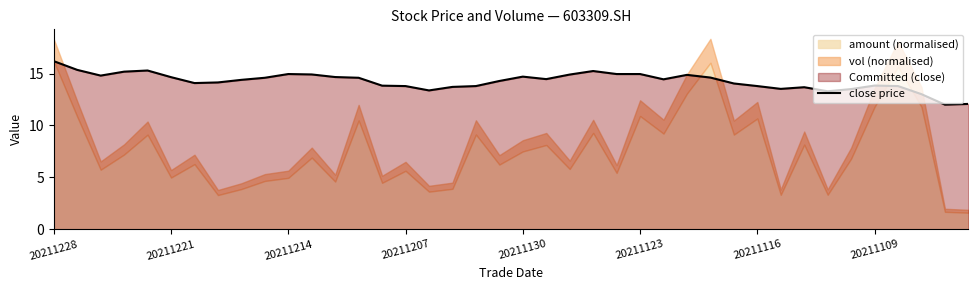

What is the difference between the second highest and second lowest values?

3.3